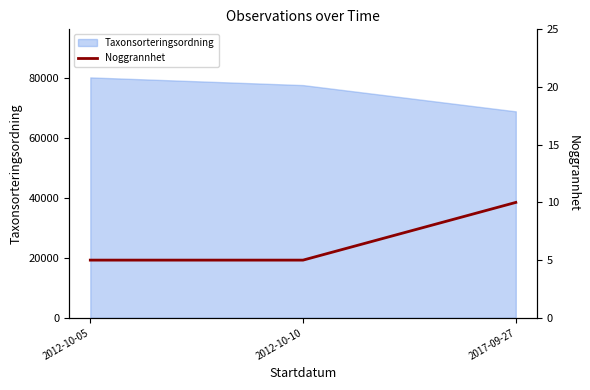

Where is Taxonsorteringsordning nearest to the value 74449?

2012-10-10